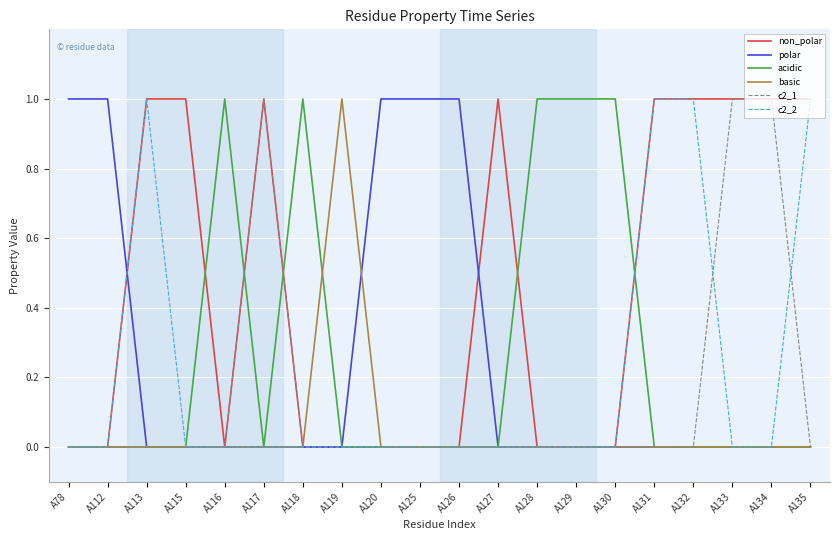

The value of c2_2 at A115 is 0. True or false?

True